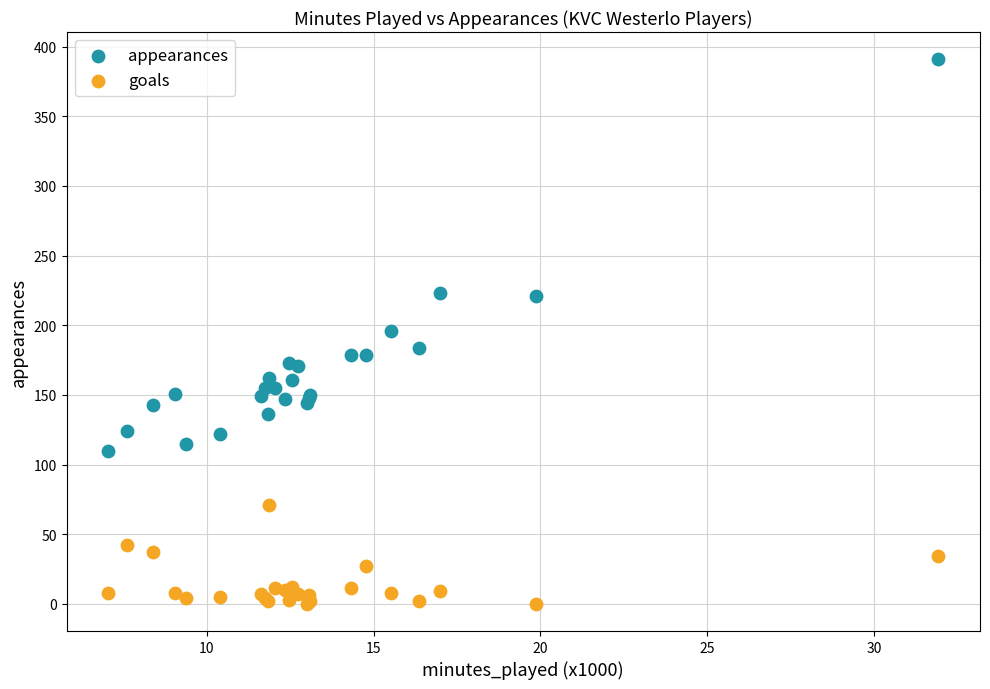

Which series has the largest Y range (max minus min)?

appearances